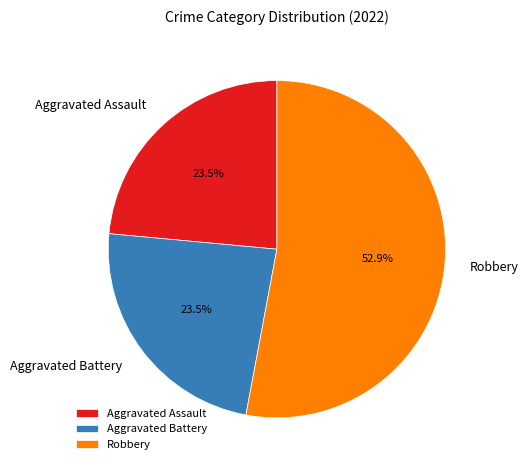

Between Aggravated Assault and Robbery, which is larger?

Robbery